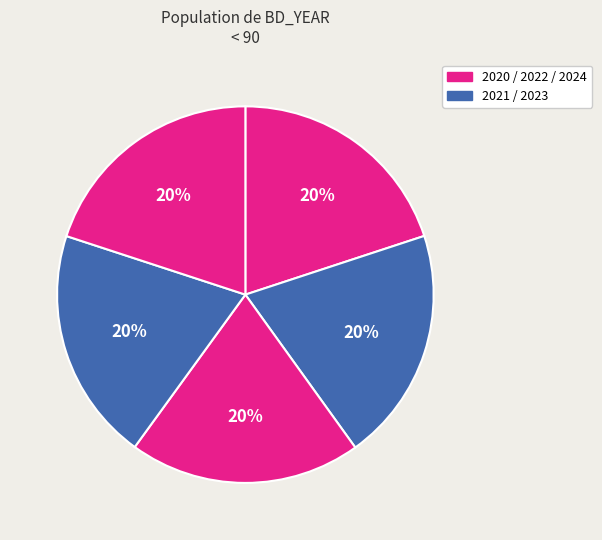

How many segments does this pie chart have?

5